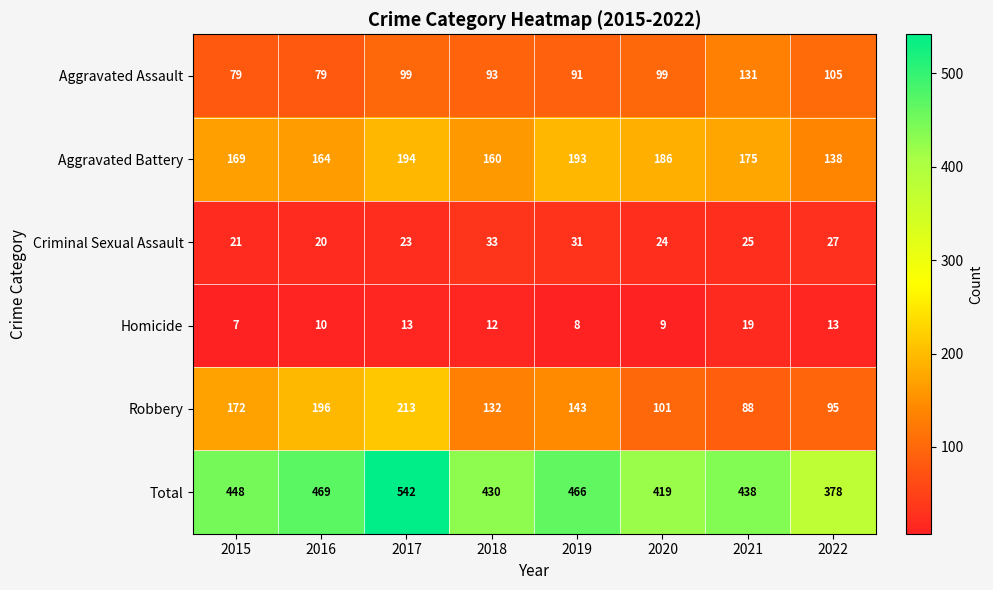

Which series has the largest range (max minus min)?

Total